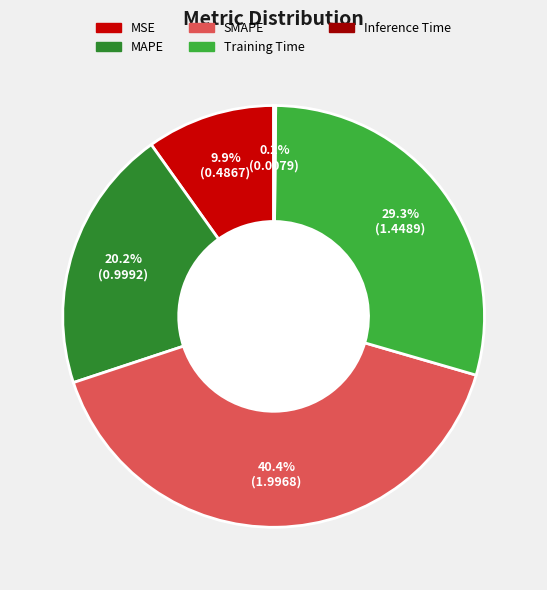

Does any single category account for the majority?

No